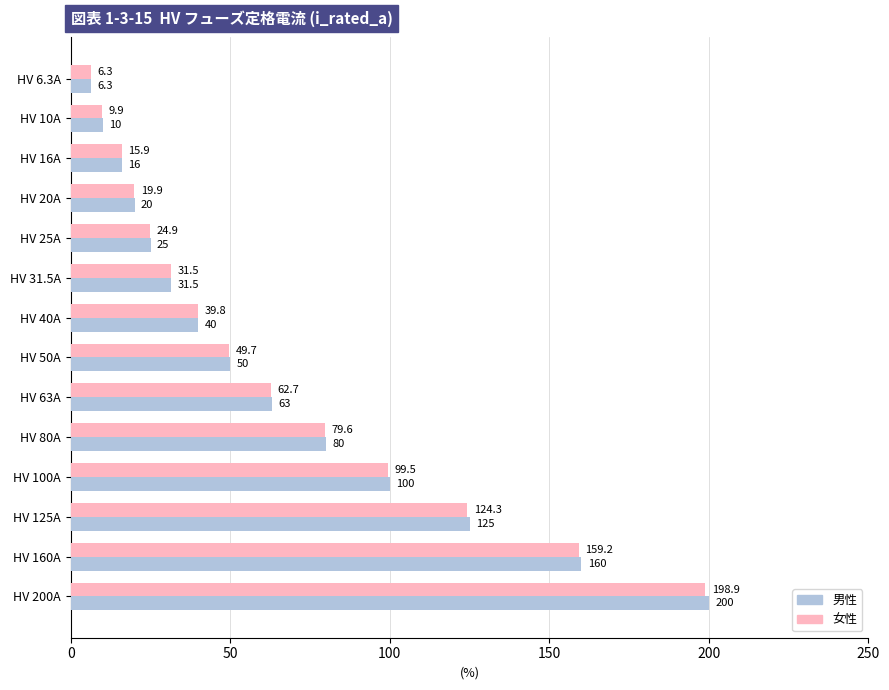

At which label is 女性 closest to 102?

HV 100A